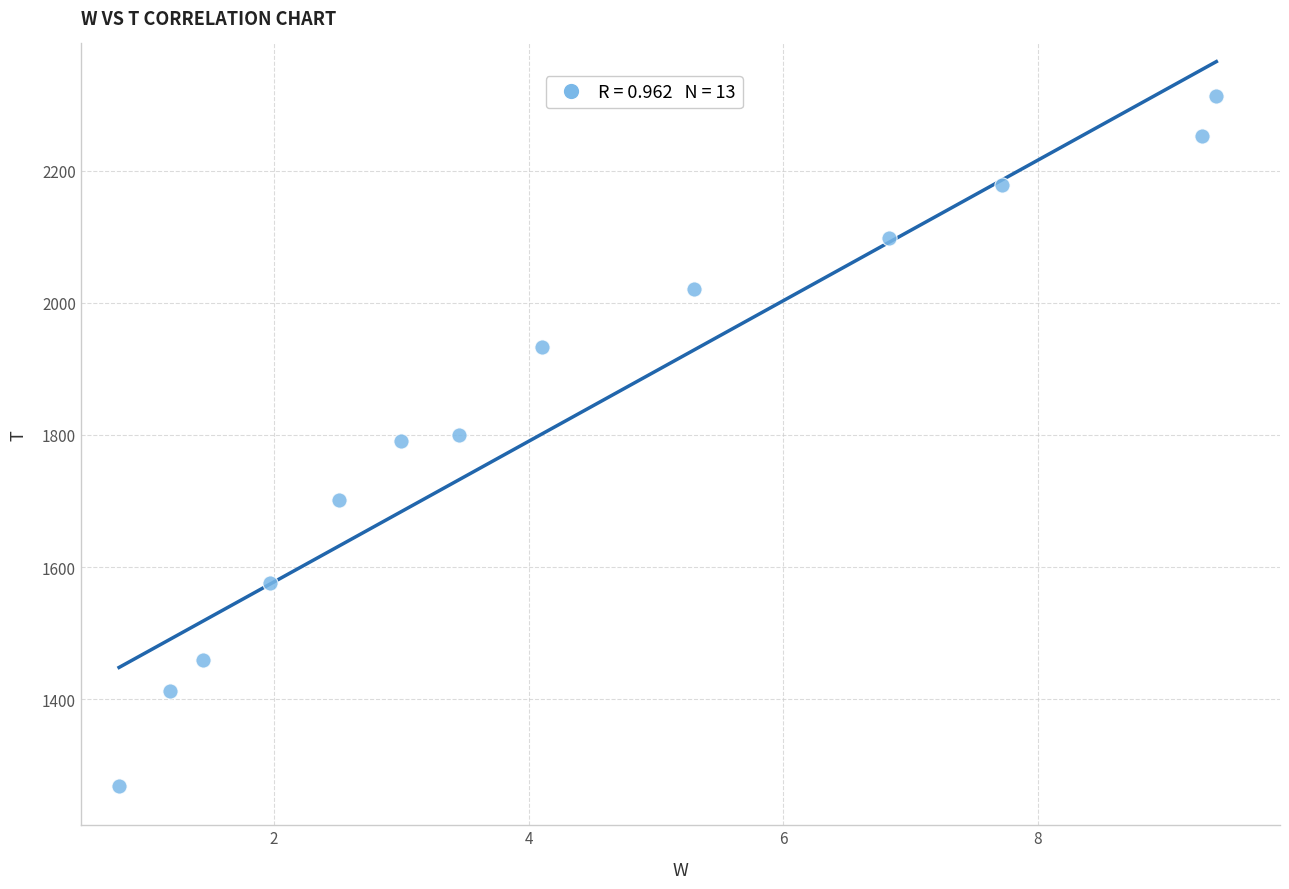

What is the range of Y values (max minus min)?

1042.8